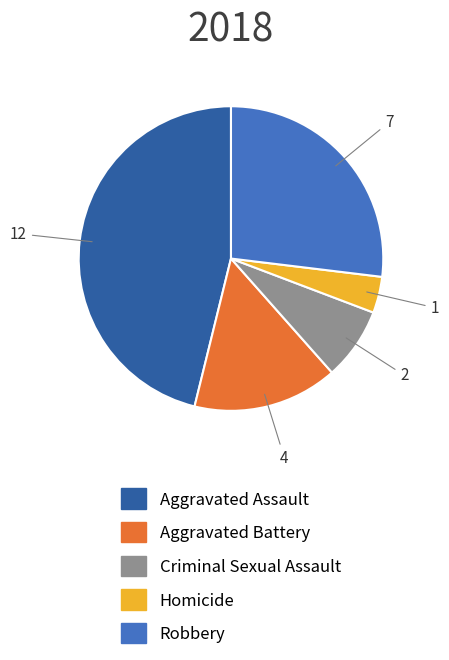

Rank the categories by value from lowest to highest.

Homicide, Criminal Sexual Assault, Aggravated Battery, Robbery, Aggravated Assault